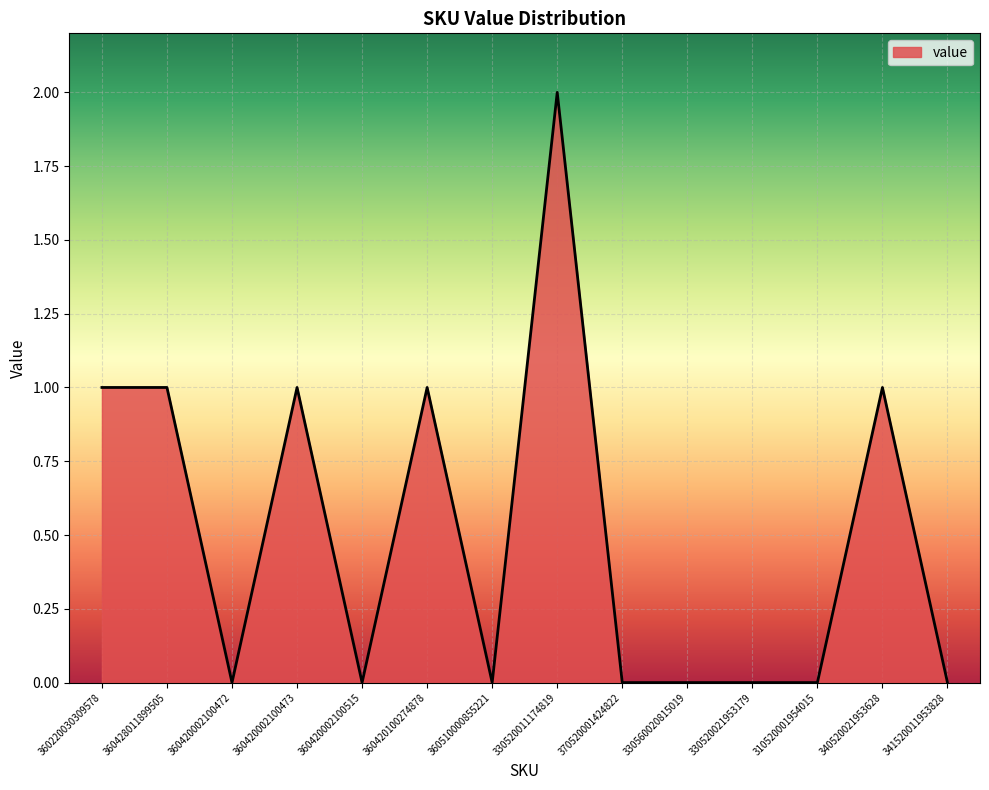

Between 360420002100515 and 360420100274878, which is larger?

360420100274878